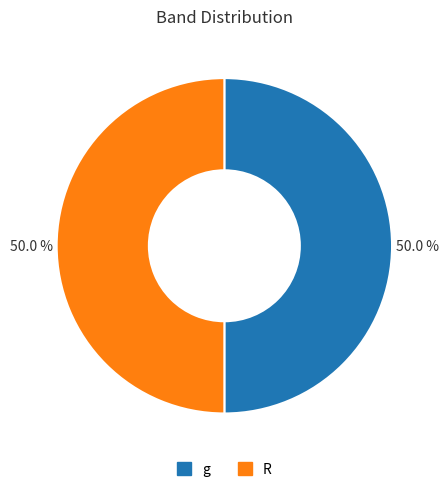

What percentage do g and R together represent?

100.0%